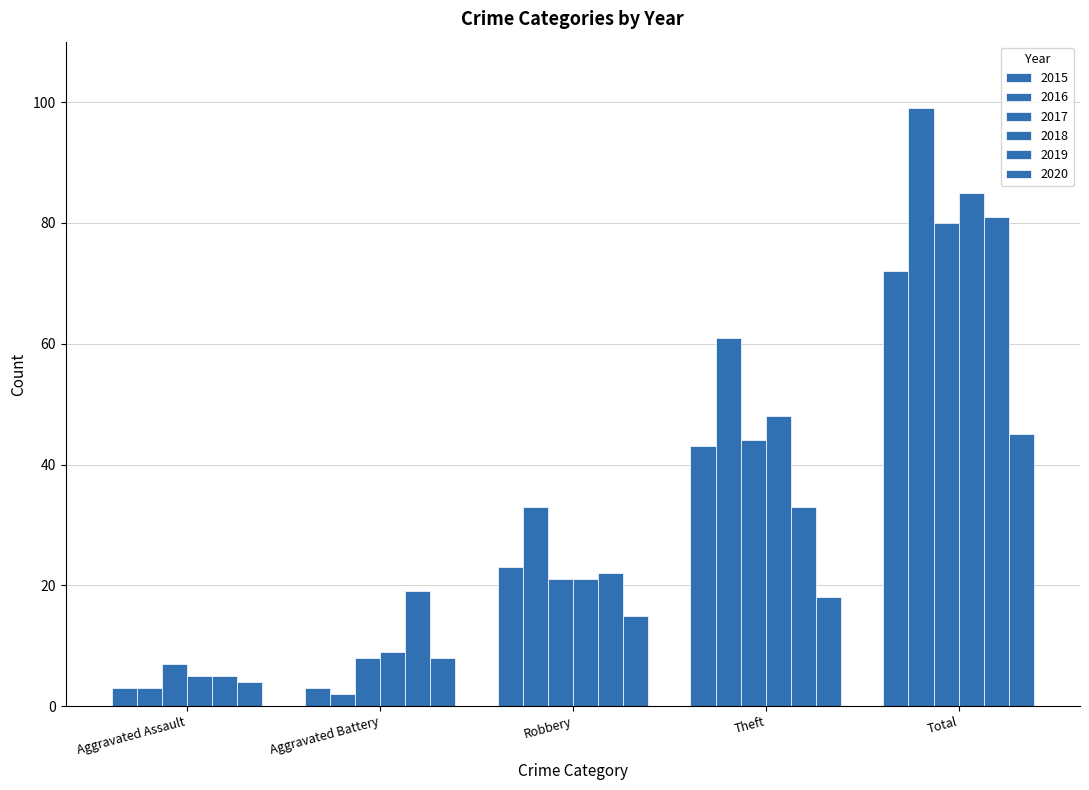

What is the difference between the maximum and minimum values in the 2020 series?

41